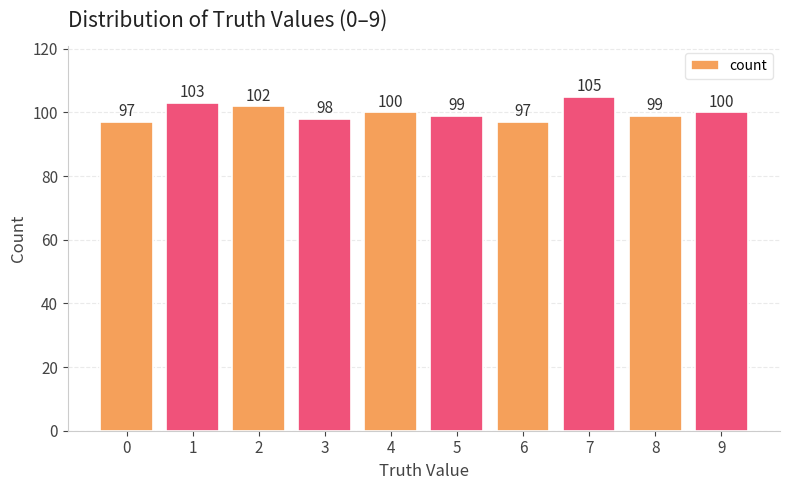

How many values are below 100?

5